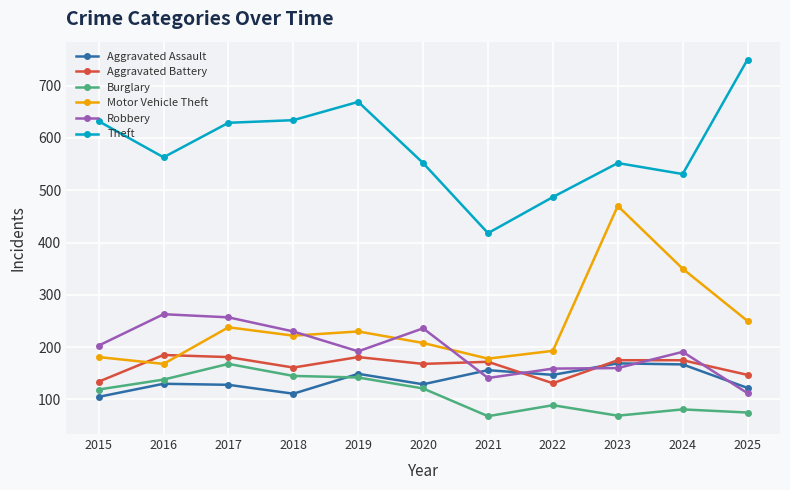

At which category does Theft reach its first local valley?

2016